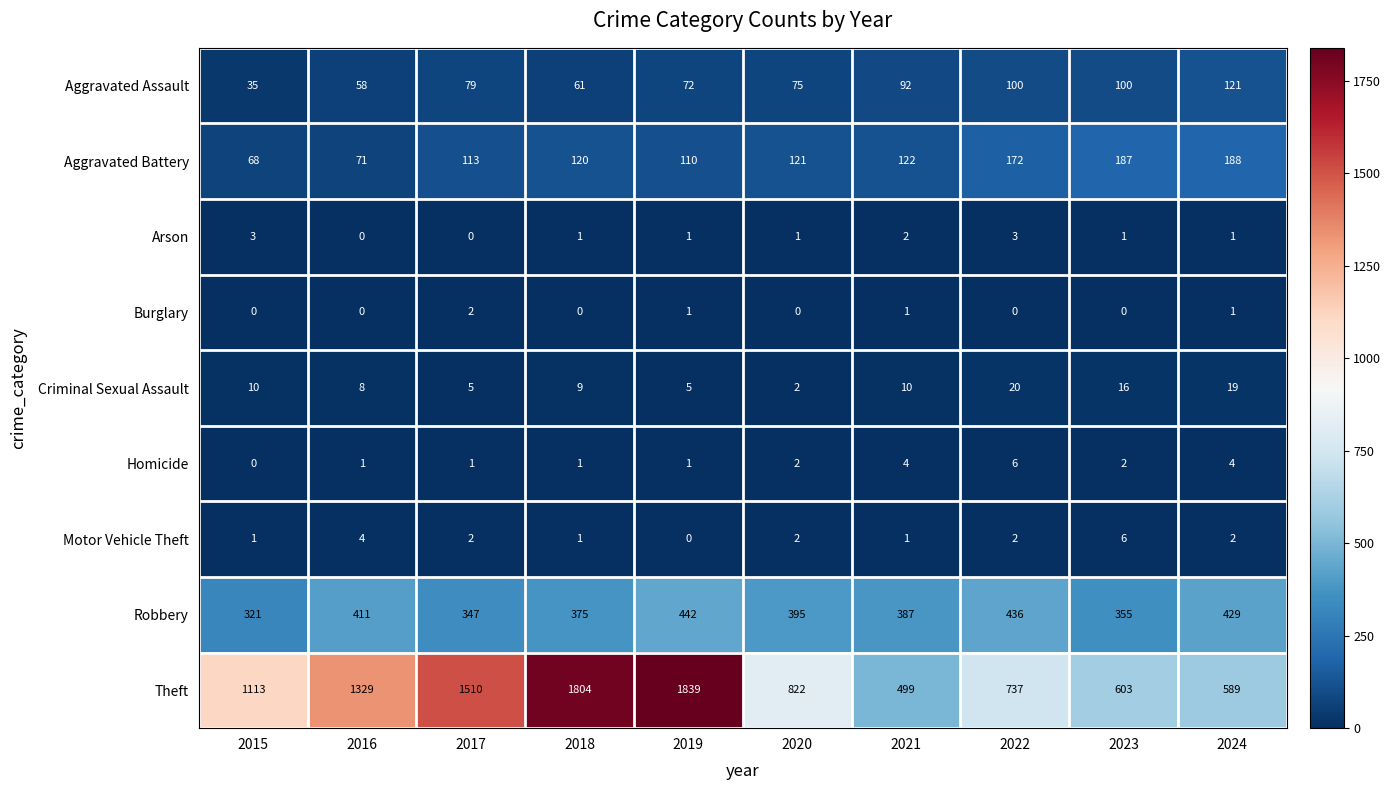

Count the number of data series in this chart.

9